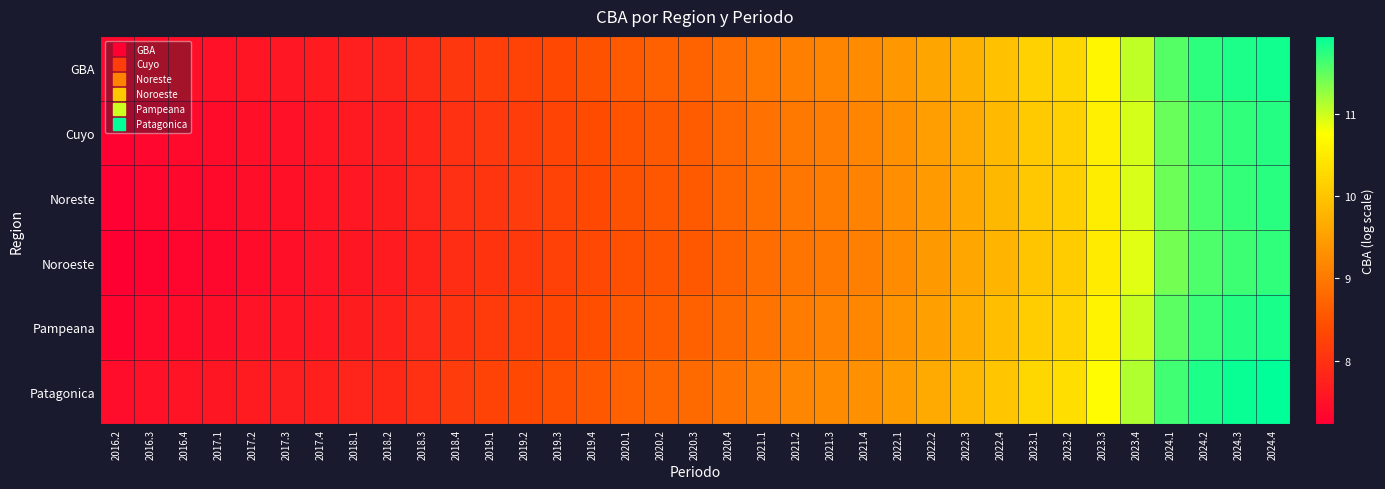

Which series has the largest range (max minus min)?

GBA